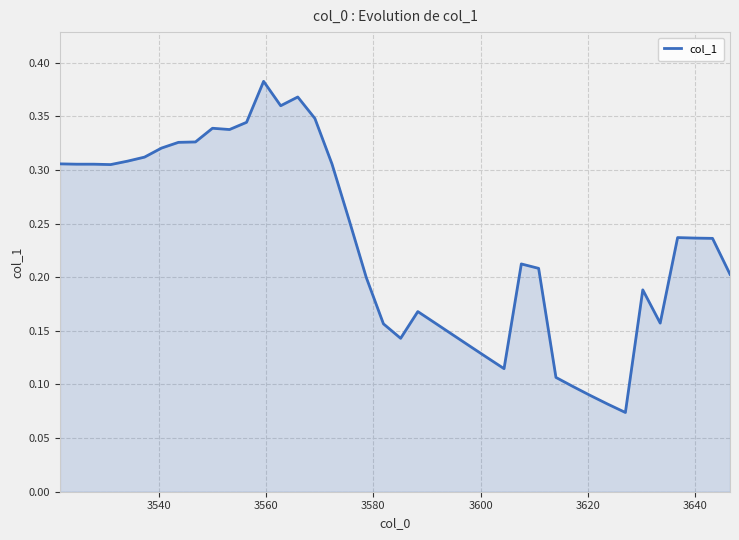

What is the difference between the second highest and minimum values?

0.3